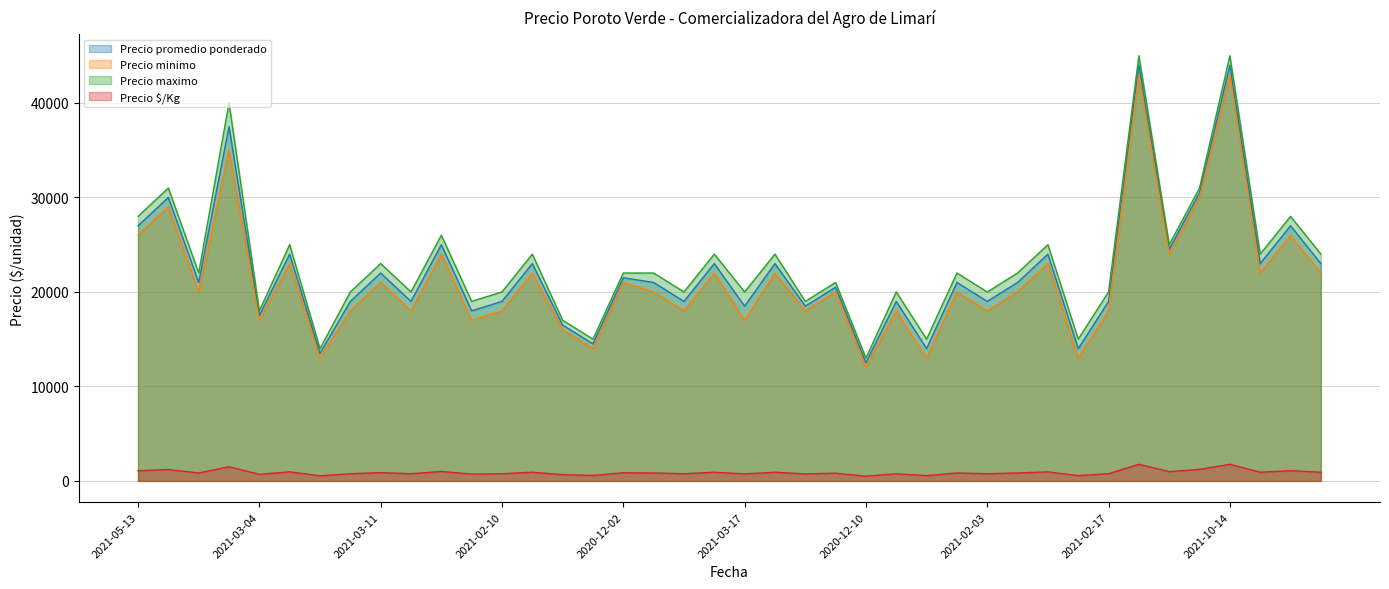

How many lines are shown in the chart?

4